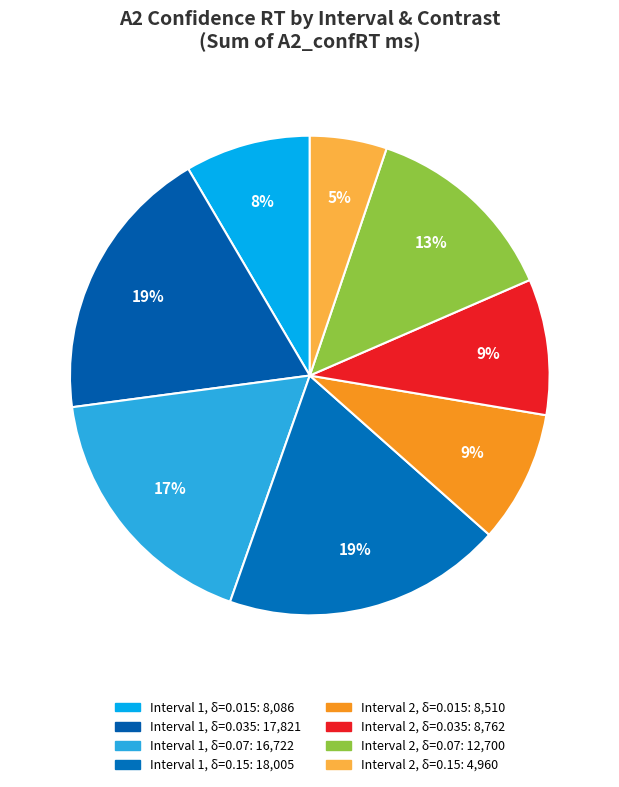

How many segments does this pie chart have?

8